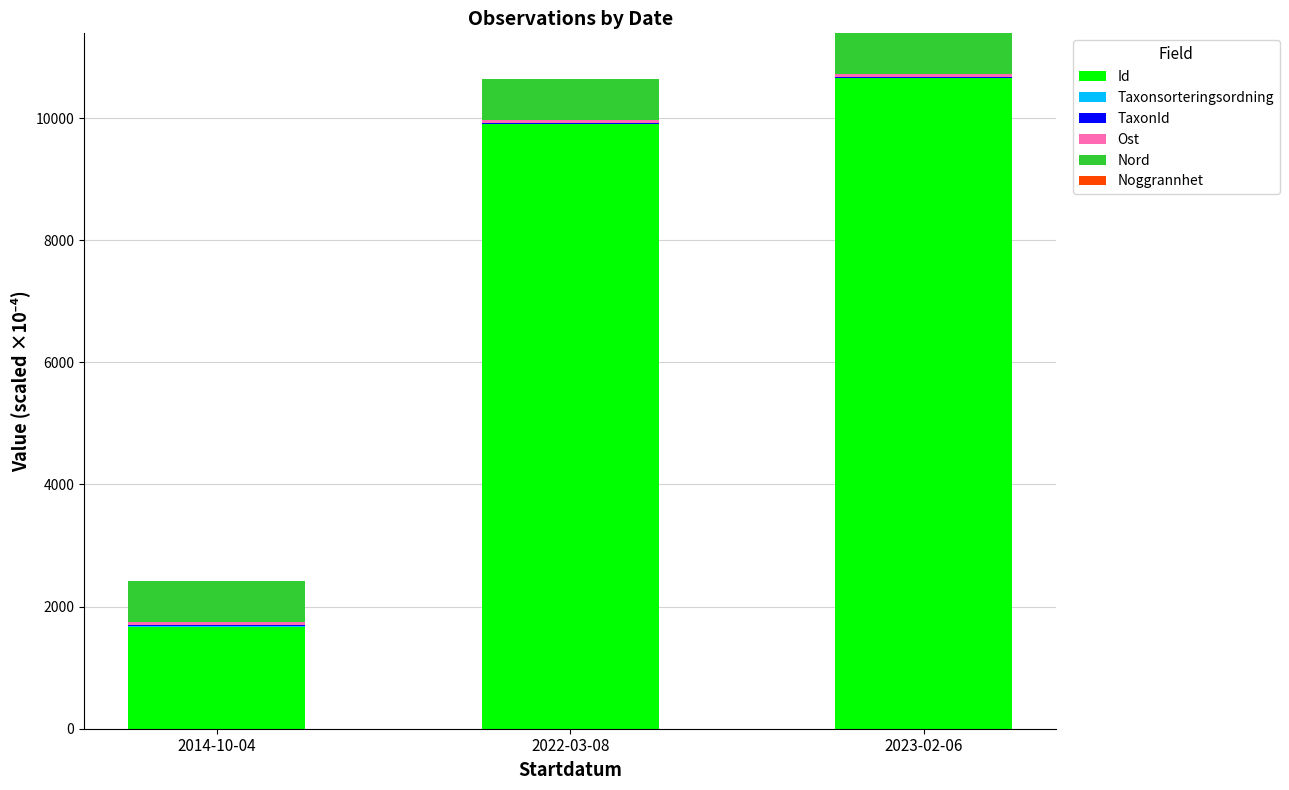

Count the number of data series in this chart.

6